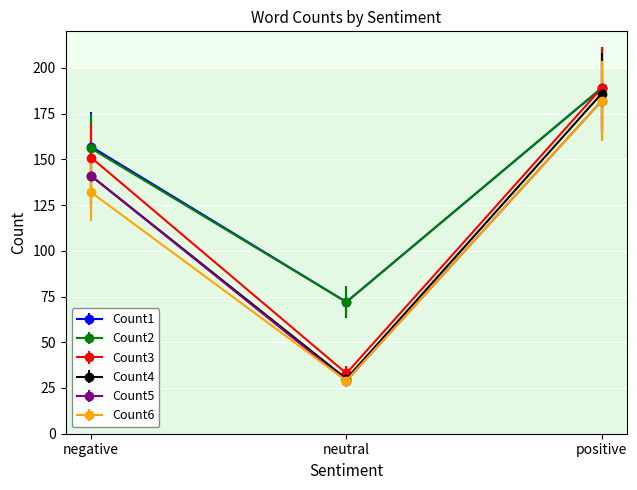

True or false: Count6 has a value of 29 at neutral.

True